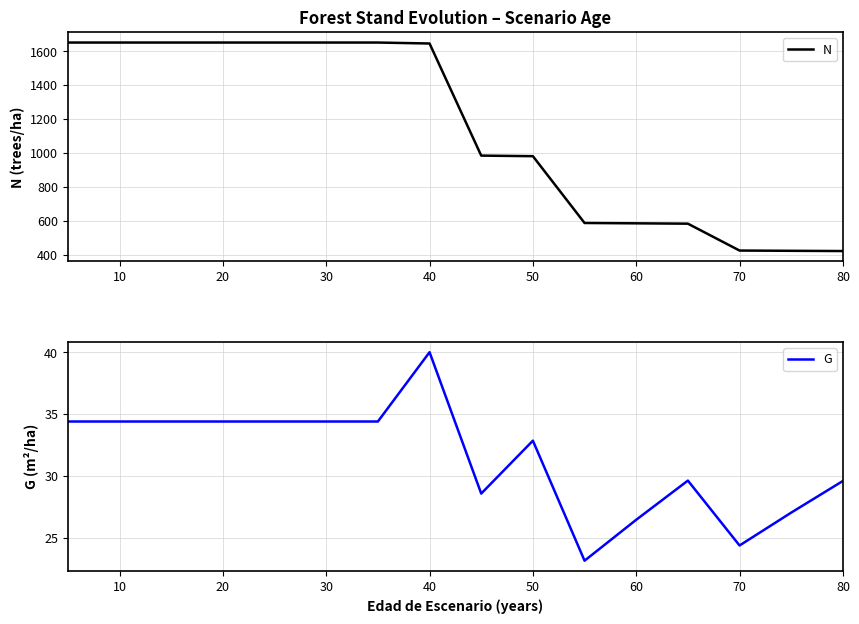

What is the maximum value for N?

1651.7